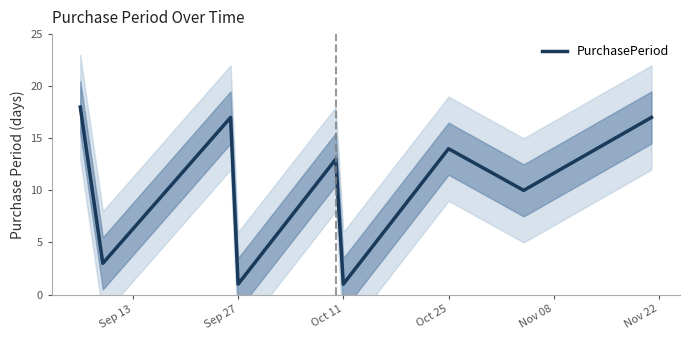

The value of PurchasePeriod at Oct 25 is 14. True or false?

True